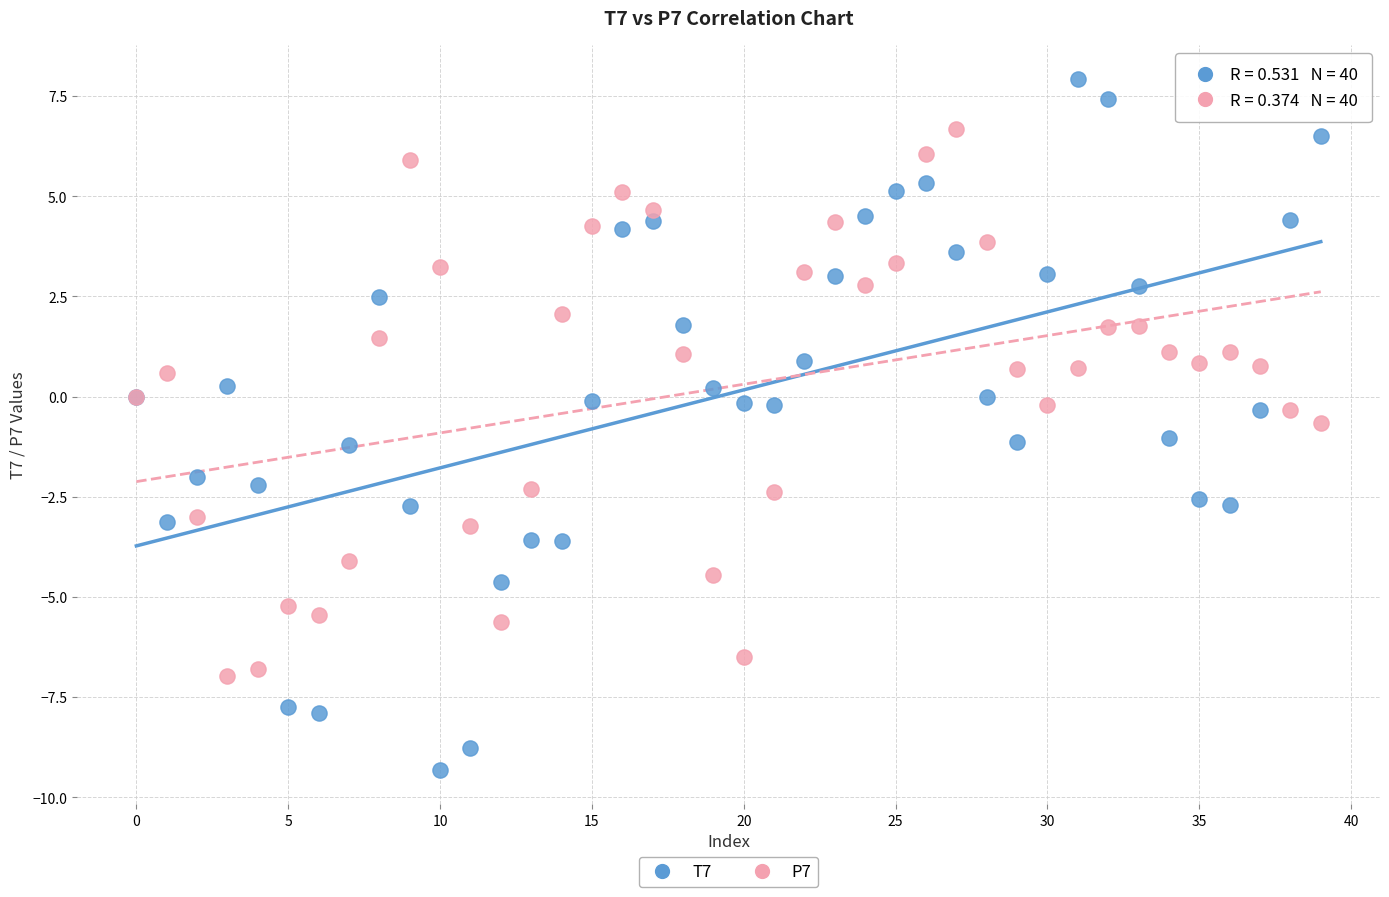

Which series has the widest spread of Y values?

T7